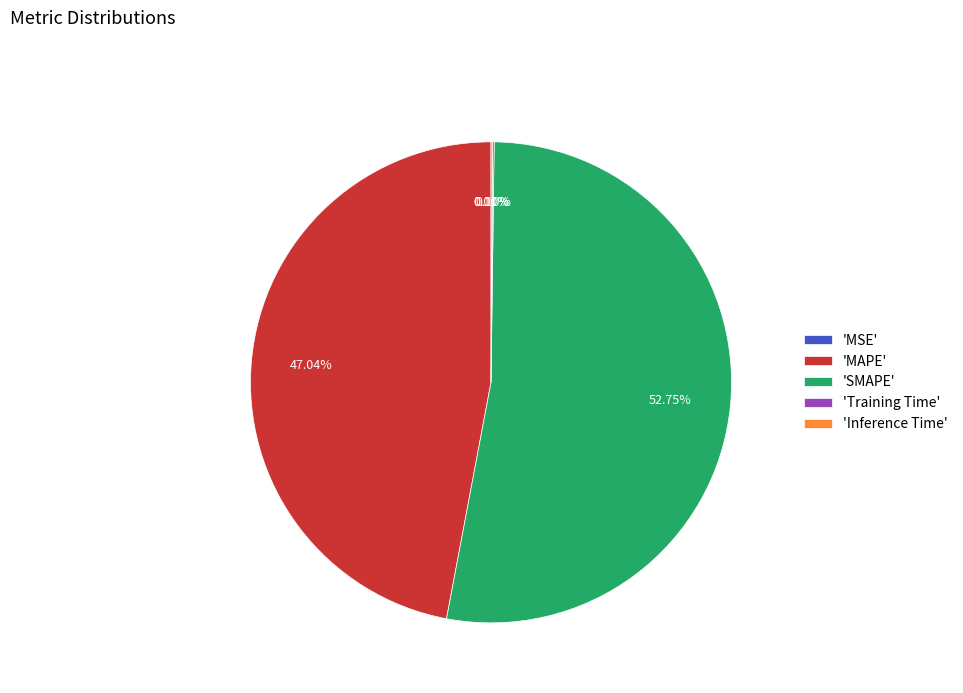

Is 'SMAPE' the majority of the pie?

Yes